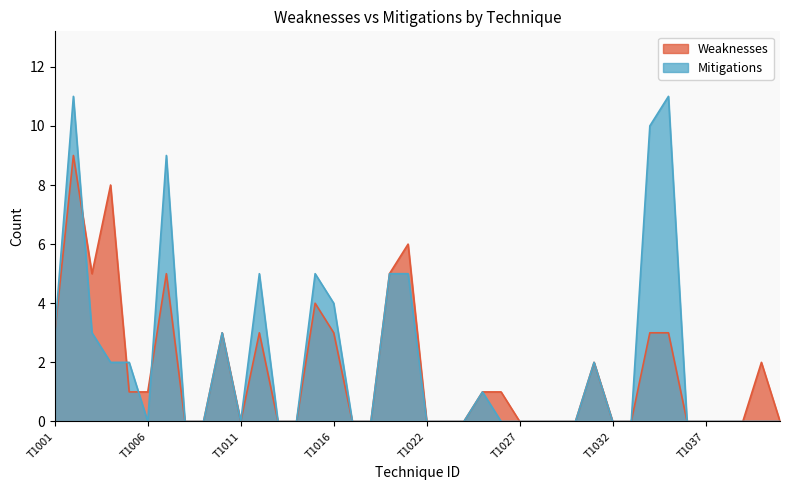

What is the difference between the maximum and minimum values in the Weaknesses series?

9